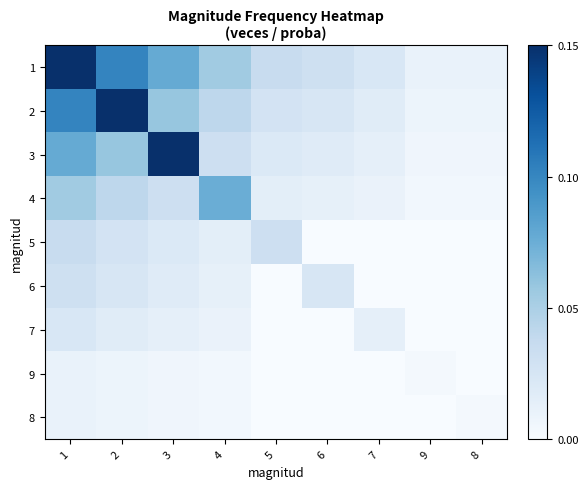

Reading left to right, extract all data points from this chart.

1: 1=0.1	2=0.1	3=0.1	4=0.1	5=0.0	6=0.0	7=0.0	9=0.0	8=0.0
2: 1=0.1	2=0.1	3=0.1	4=0.0	5=0.0	6=0.0	7=0.0	9=0.0	8=0.0
3: 1=0.1	2=0.1	3=0.1	4=0.0	5=0.0	6=0.0	7=0.0	9=0.0	8=0.0
4: 1=0.1	2=0.0	3=0.0	4=0.1	5=0.0	6=0.0	7=0.0	9=0.0	8=0.0
5: 1=0.0	2=0.0	3=0.0	4=0.0	5=0.0	6=0.0	7=0.0	9=0.0	8=0.0
6: 1=0.0	2=0.0	3=0.0	4=0.0	5=0.0	6=0.0	7=0.0	9=0.0	8=0.0
7: 1=0.0	2=0.0	3=0.0	4=0.0	5=0.0	6=0.0	7=0.0	9=0.0	8=0.0
9: 1=0.0	2=0.0	3=0.0	4=0.0	5=0.0	6=0.0	7=0.0	9=0.0	8=0.0
8: 1=0.0	2=0.0	3=0.0	4=0.0	5=0.0	6=0.0	7=0.0	9=0.0	8=0.0